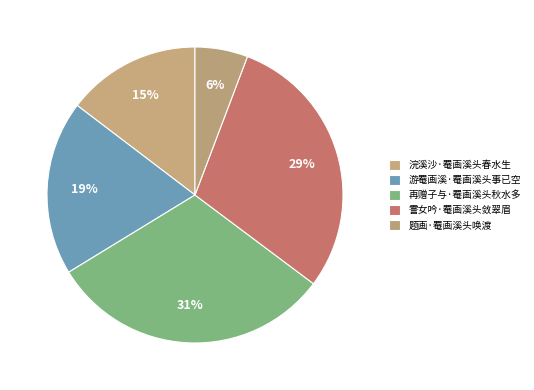

Rank the categories by value from lowest to highest.

题画·罨画溪头唤渡, 浣溪沙·罨画溪头春水生, 游罨画溪·罨画溪头事已空, 霅女吟·罨画溪头敛翠眉, 再赠子与·罨画溪头秋水多